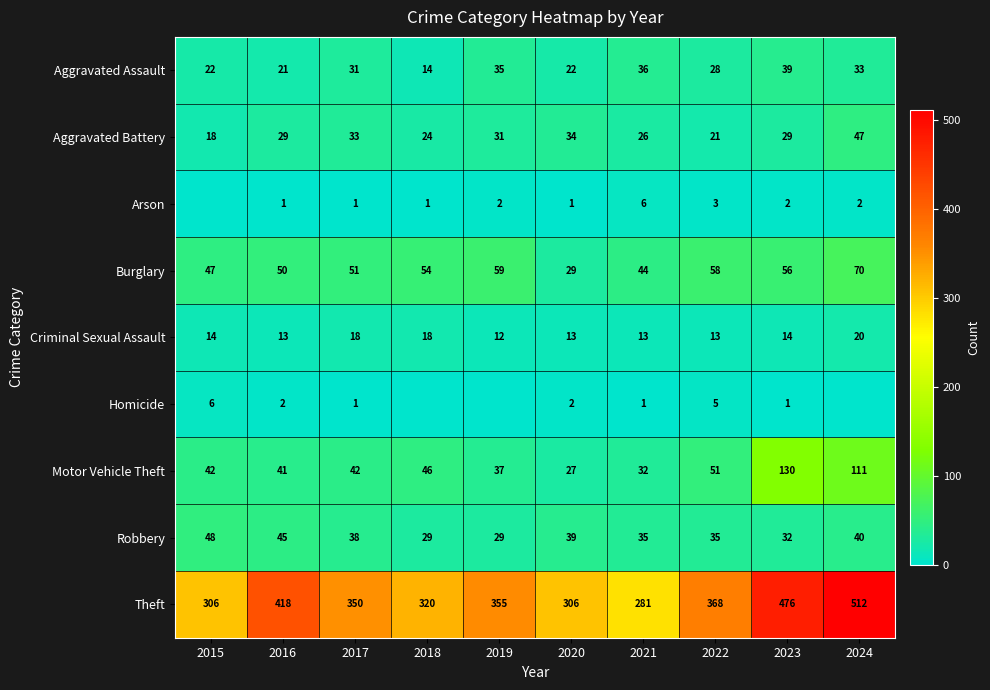

True or false: Criminal Sexual Assault has a value of 4 at 2015.

False